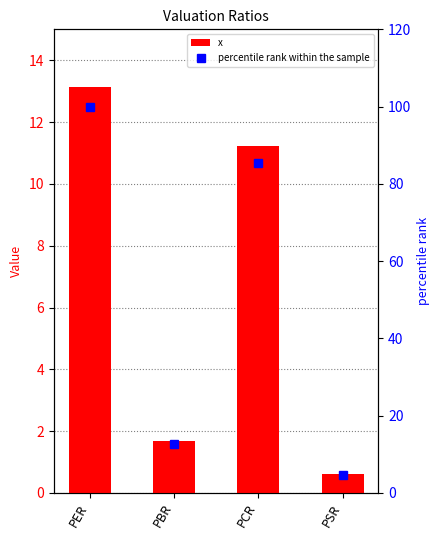

How many categories are shown in the chart?

4